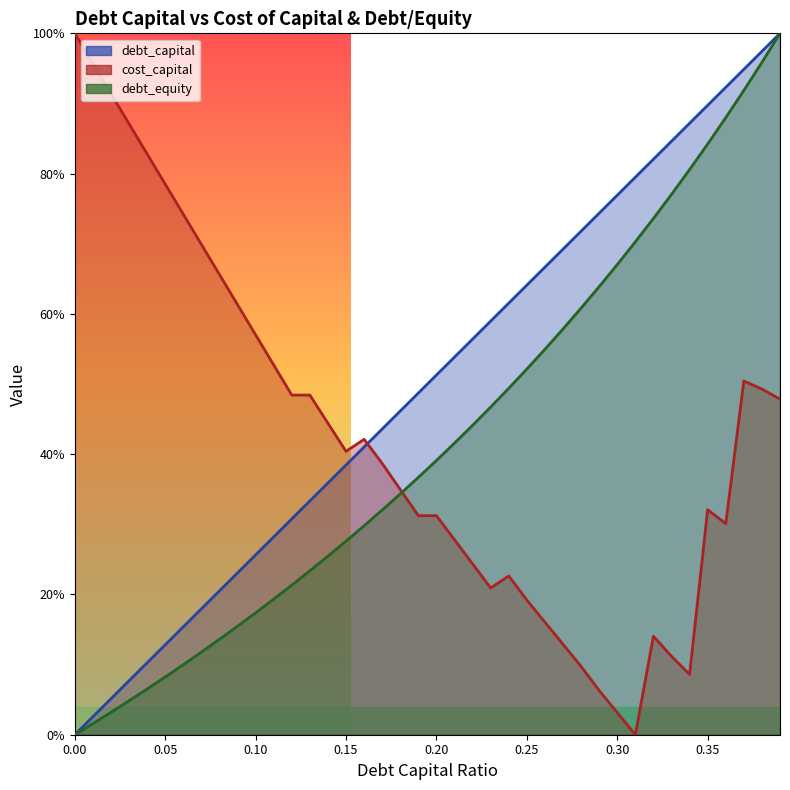

How many values in the debt_equity series exceed 0?

39